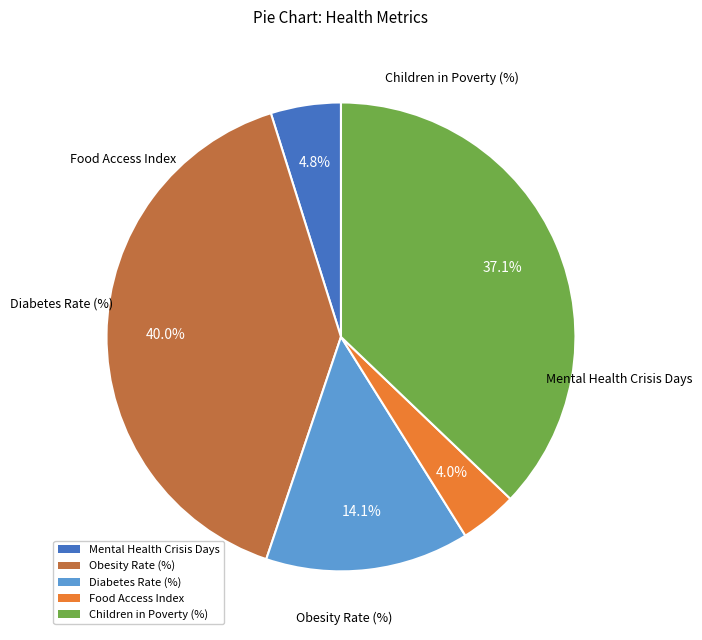

Approximately how many times larger is the value at Children in Poverty (%) compared to Mental Health Crisis Days?

7.7